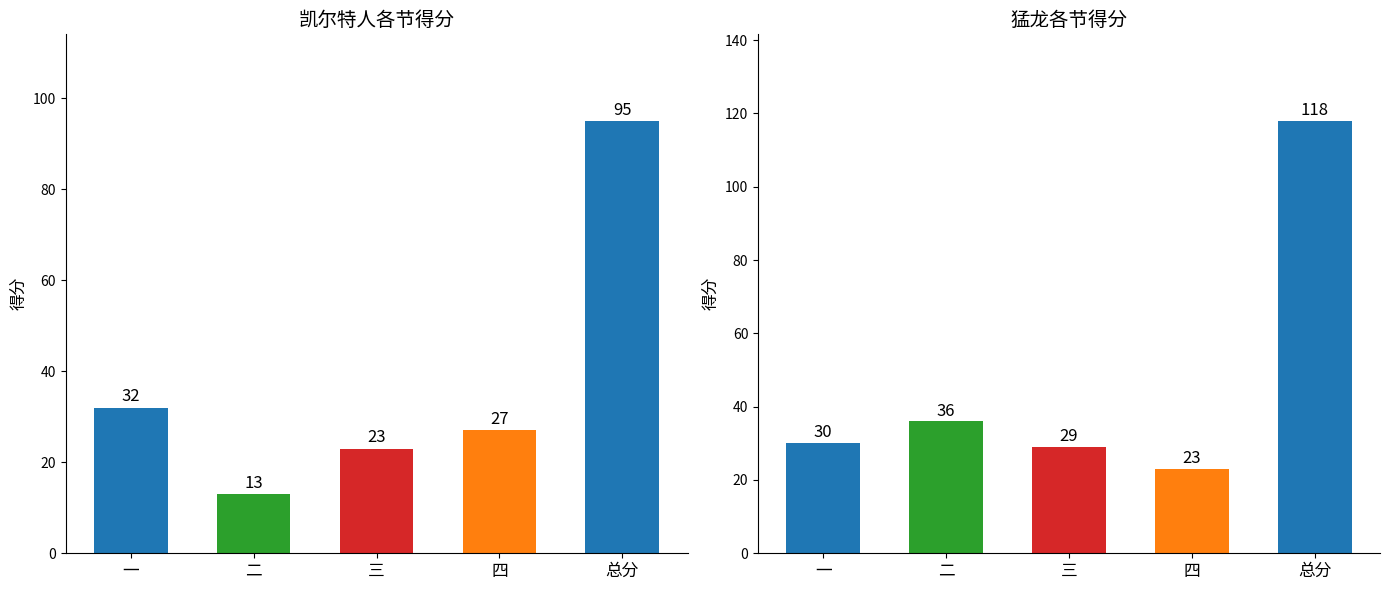

Reading left to right, what are all the values shown in this chart?

凯尔特人: 32	13	23	27	95
猛龙: 30	36	29	23	118